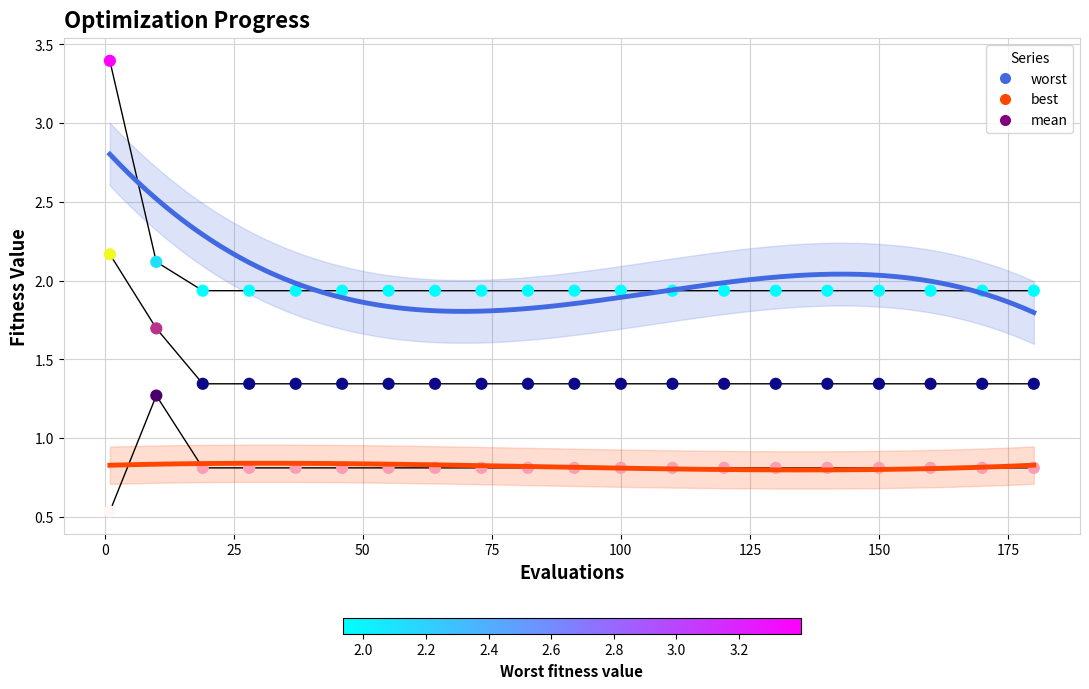

Across all data points, what is the range of X values (max minus min)?

179.0